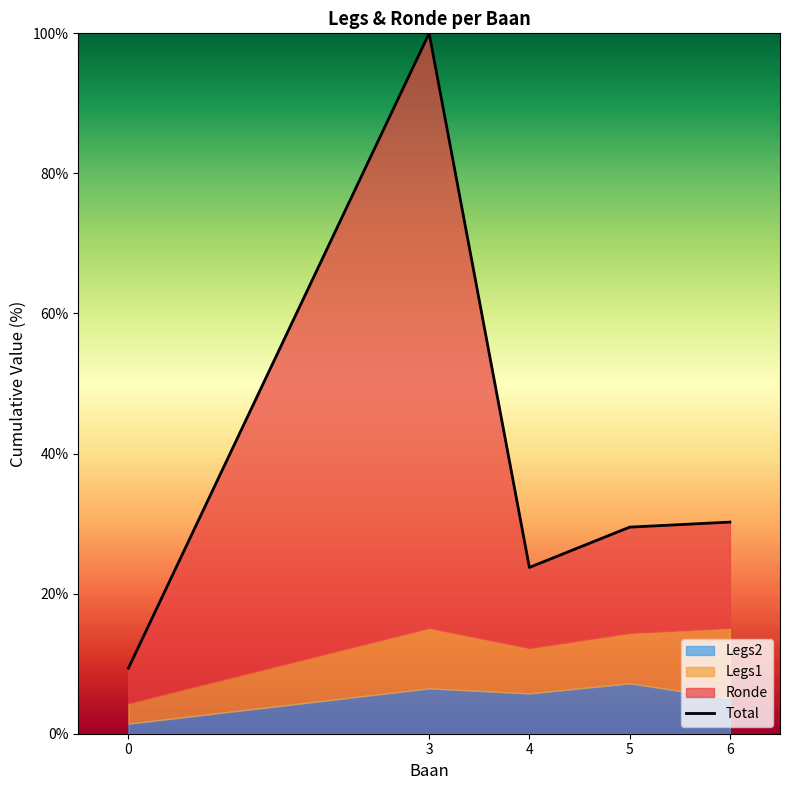

What is the sum of the values at 5 and 6?

59.7